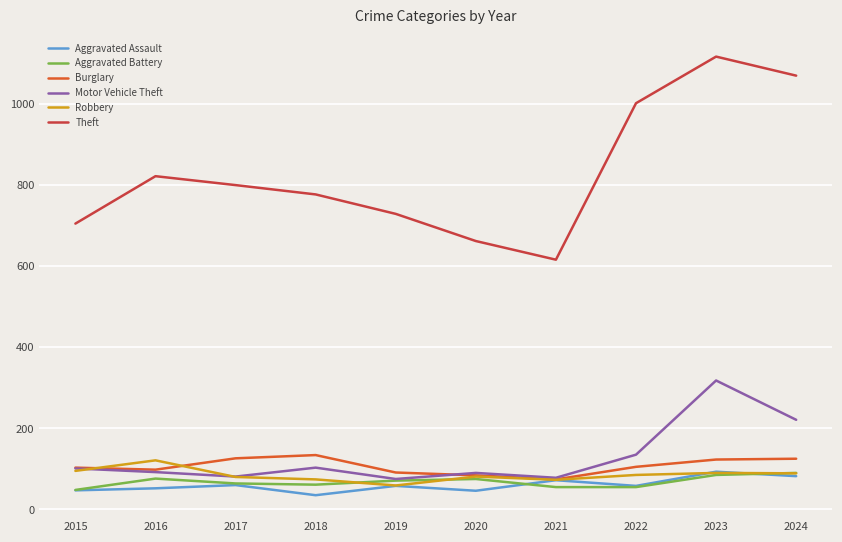

Does the chart display data point markers on the line(s)?

No